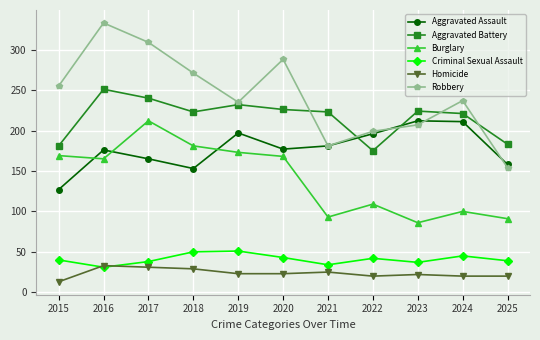

True or false: Criminal Sexual Assault has a value of 72 at 2024.

False